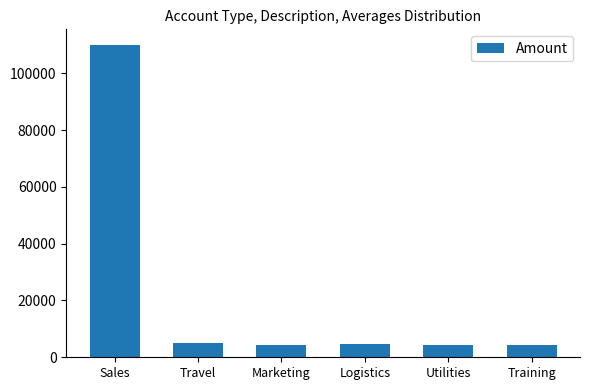

What is the label of the 4th bar from the right?

Marketing